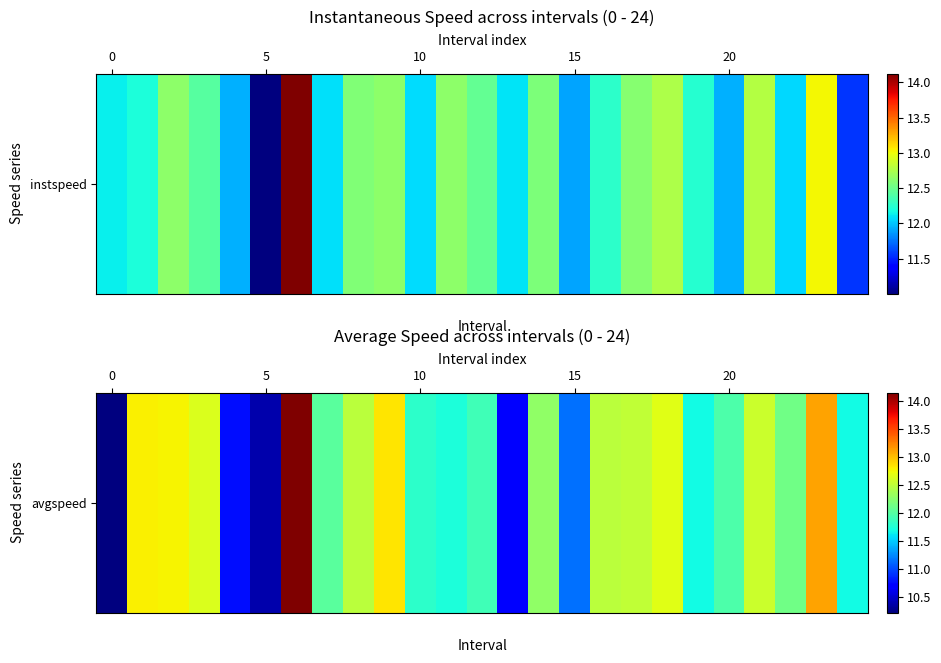

What is the maximum value shown in the chart?

14.1